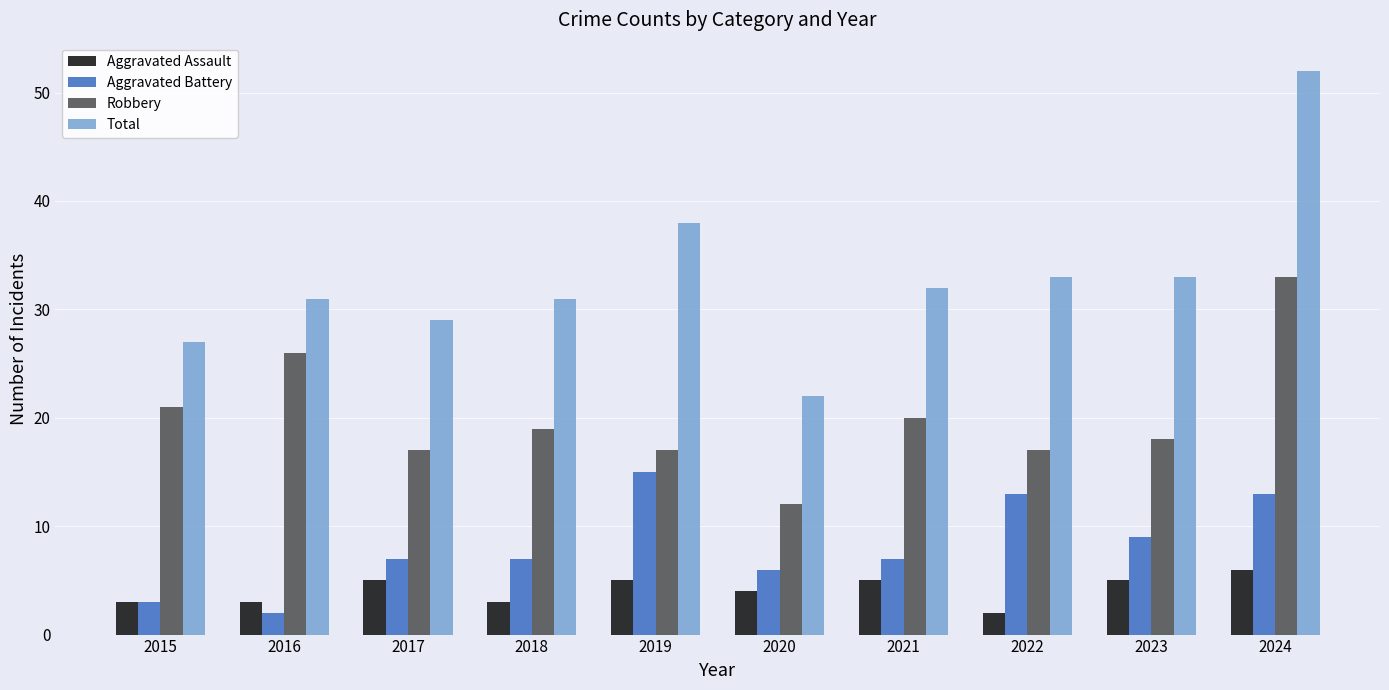

The Aggravated Battery series shows 5 at 2018. True or false?

False